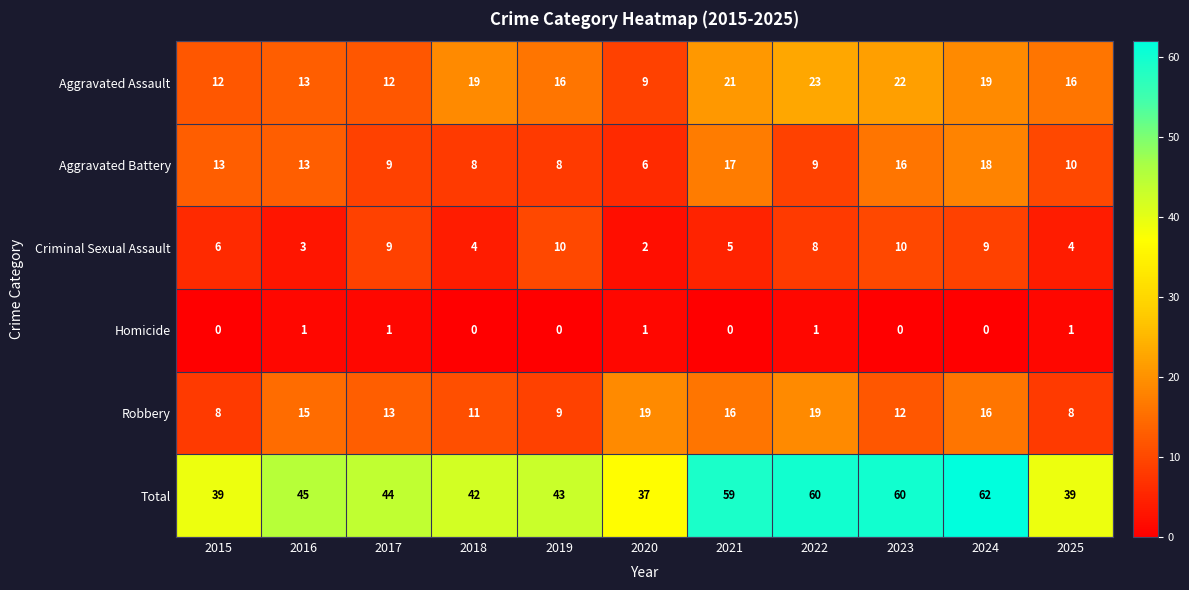

Which series has the widest spread of values?

Total